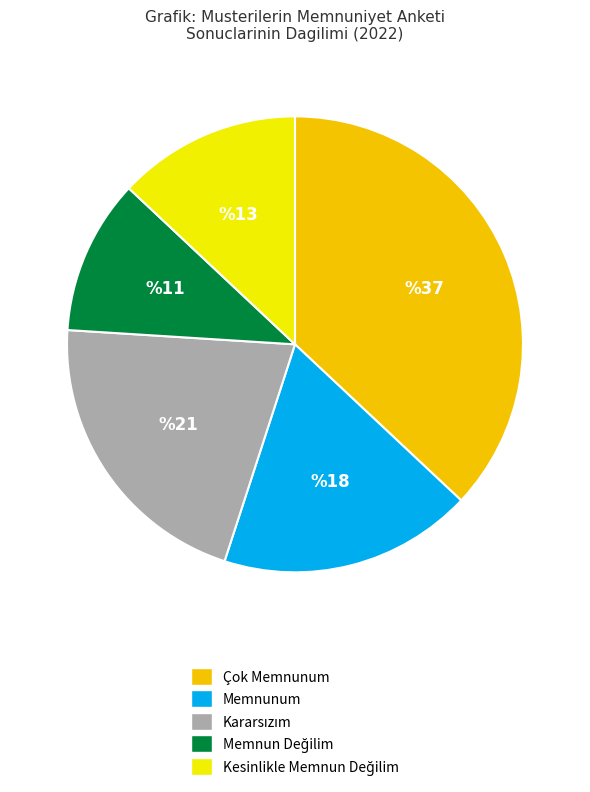

Does any single category account for the majority?

No